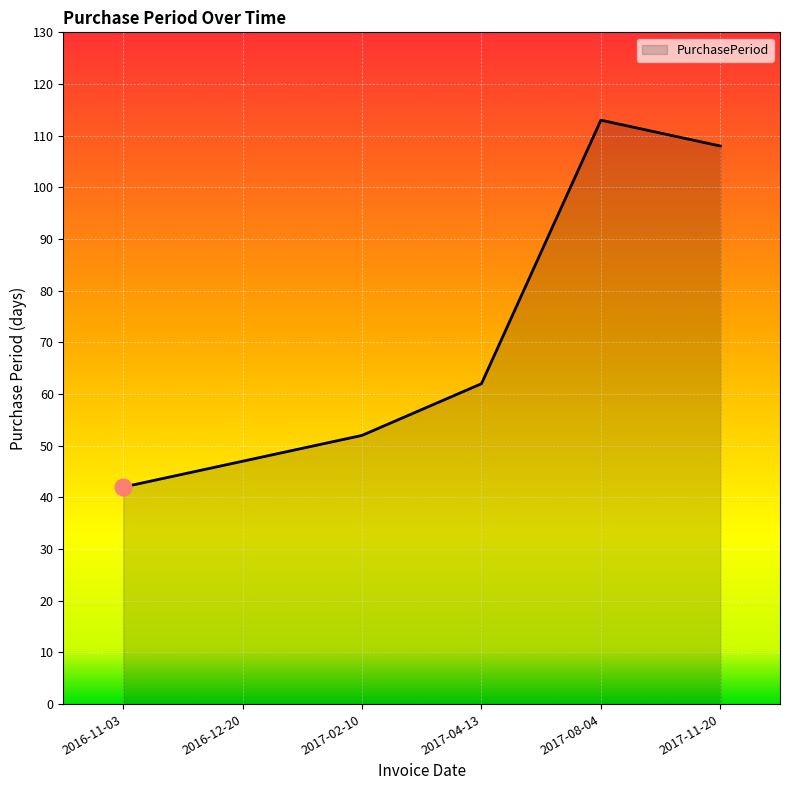

How many interior local peaks (higher than both neighbors) does the data have?

1